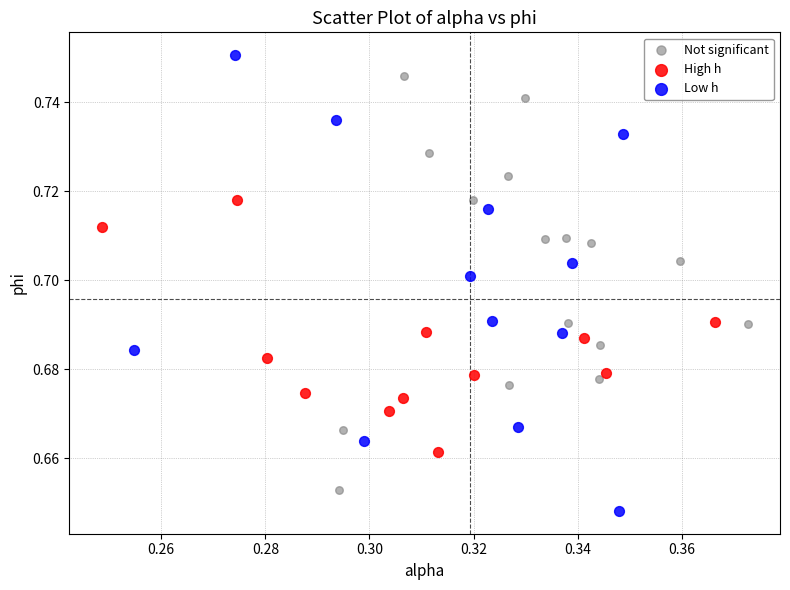

Which series reaches the minimum Y coordinate?

Low h